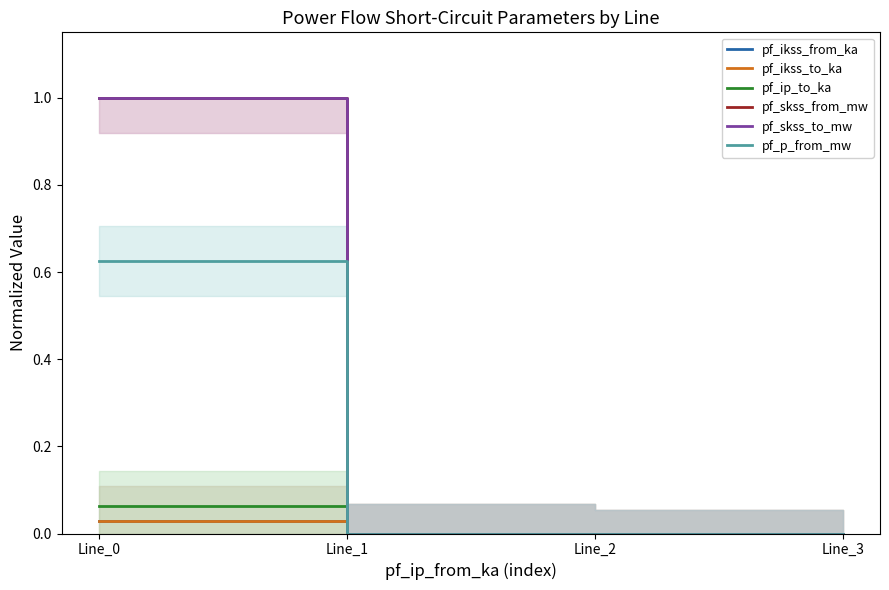

How many lines are shown in the chart?

6